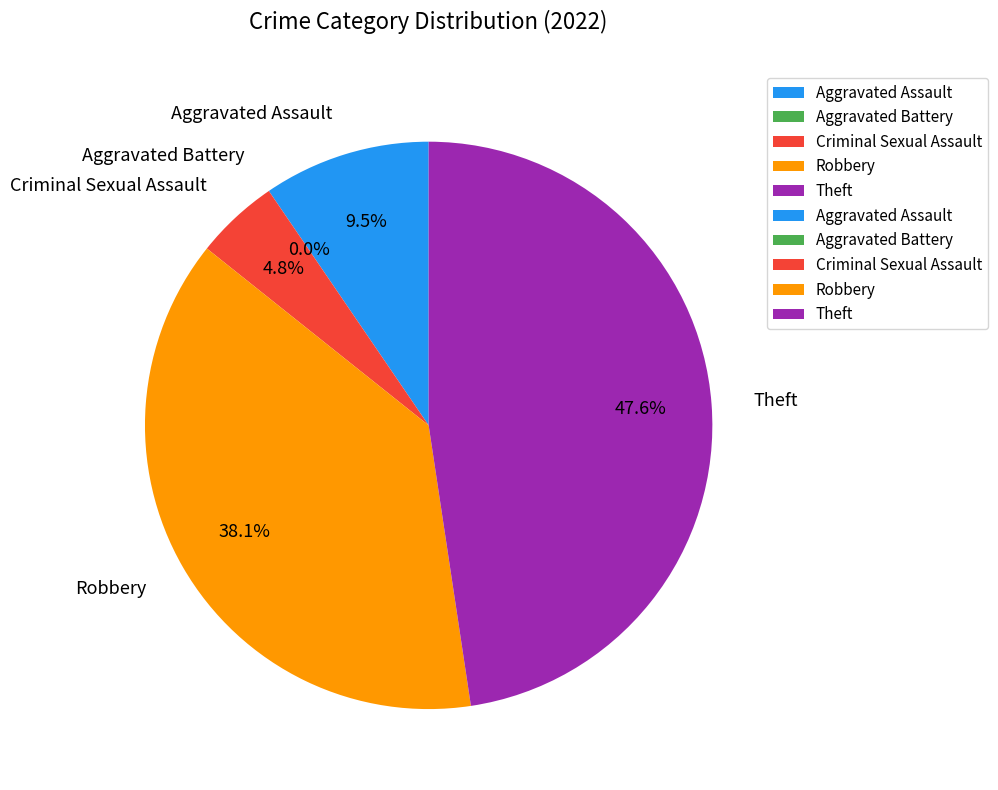

Combined, what portion of the pie is Aggravated Assault and Aggravated Battery?

9.5%